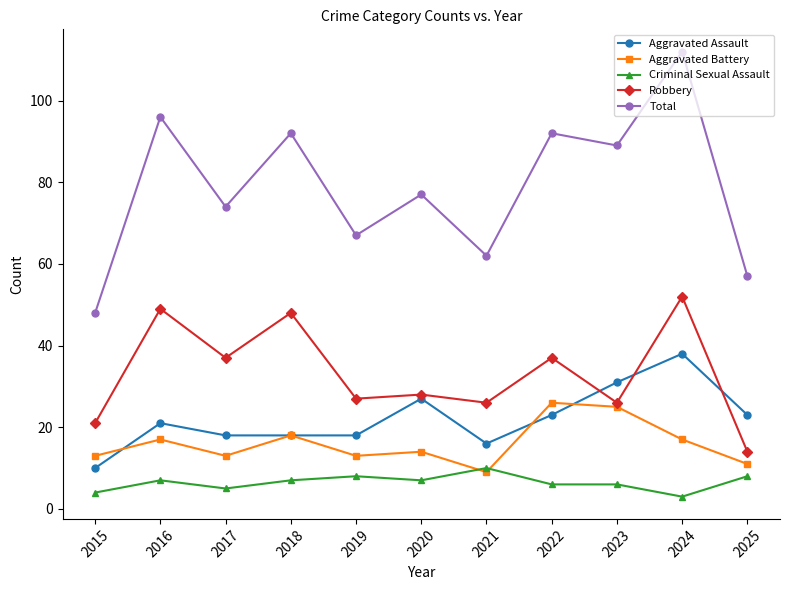

What is the minimum value shown in the chart?

3